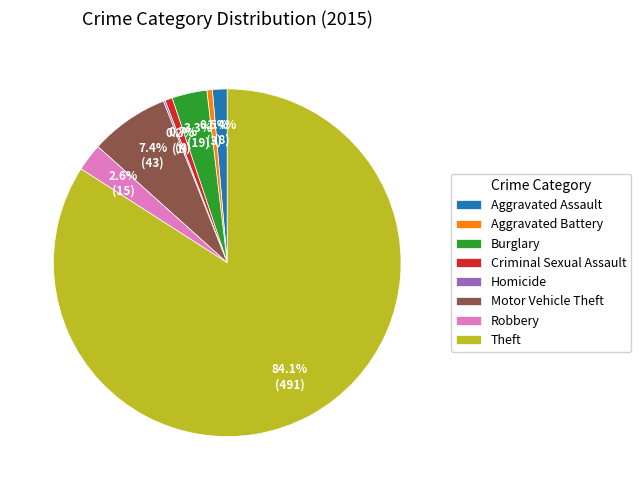

Is Aggravated Assault the majority of the pie?

No